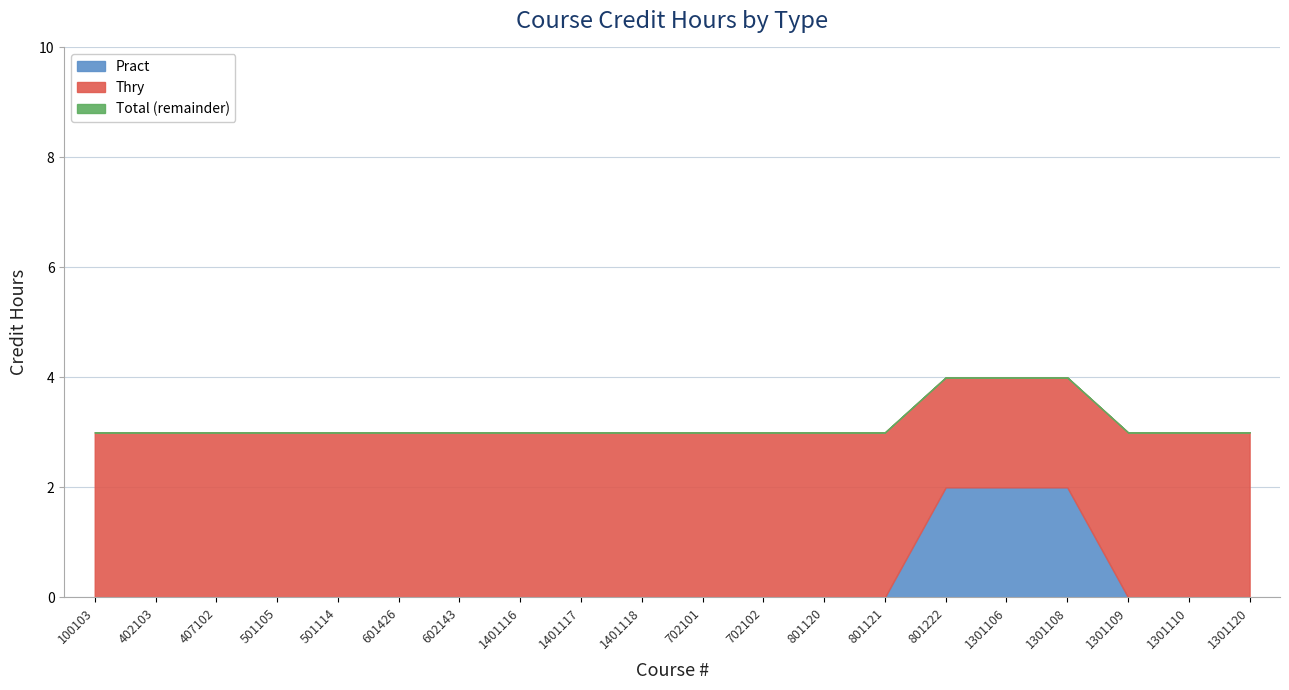

Which category has the lowest value across all series?

100103